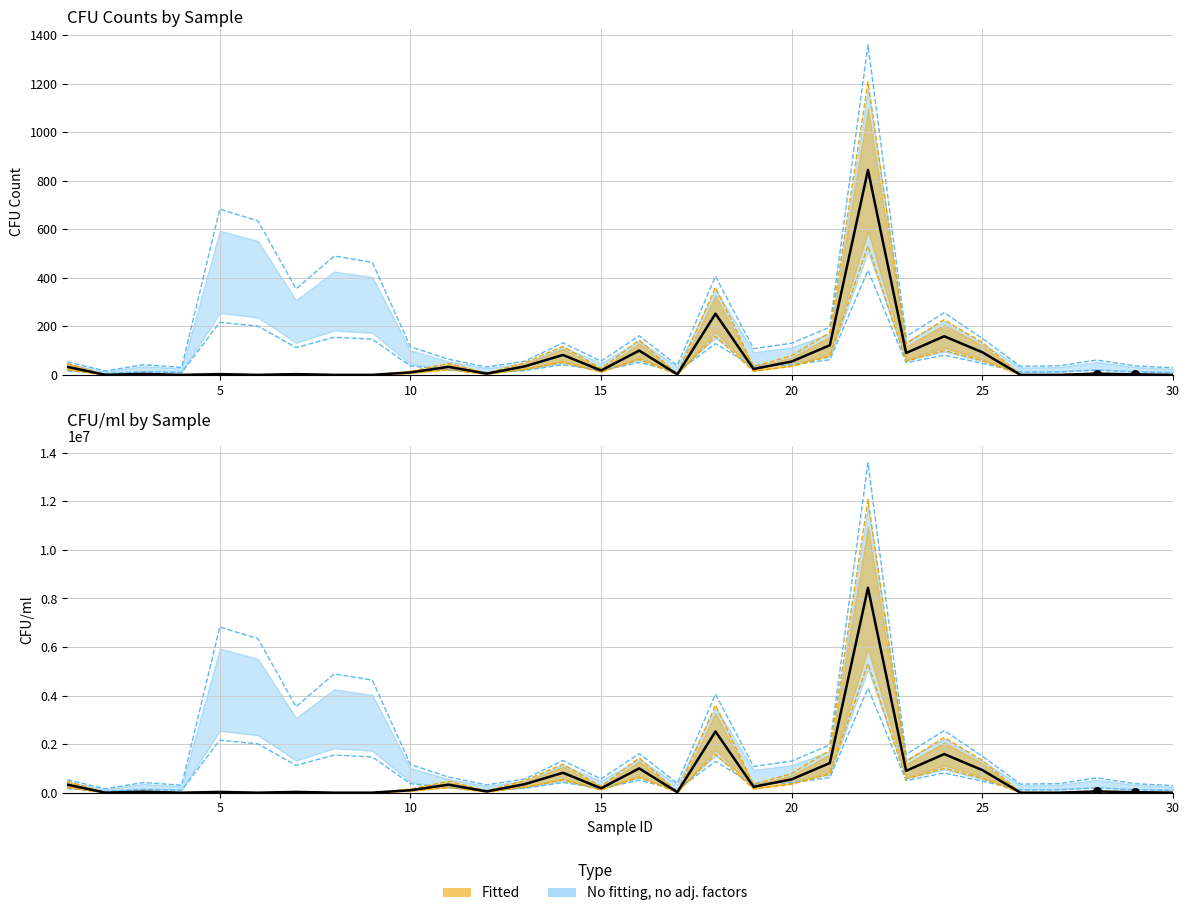

At how many categories does at least one series exceed 7852594?

1